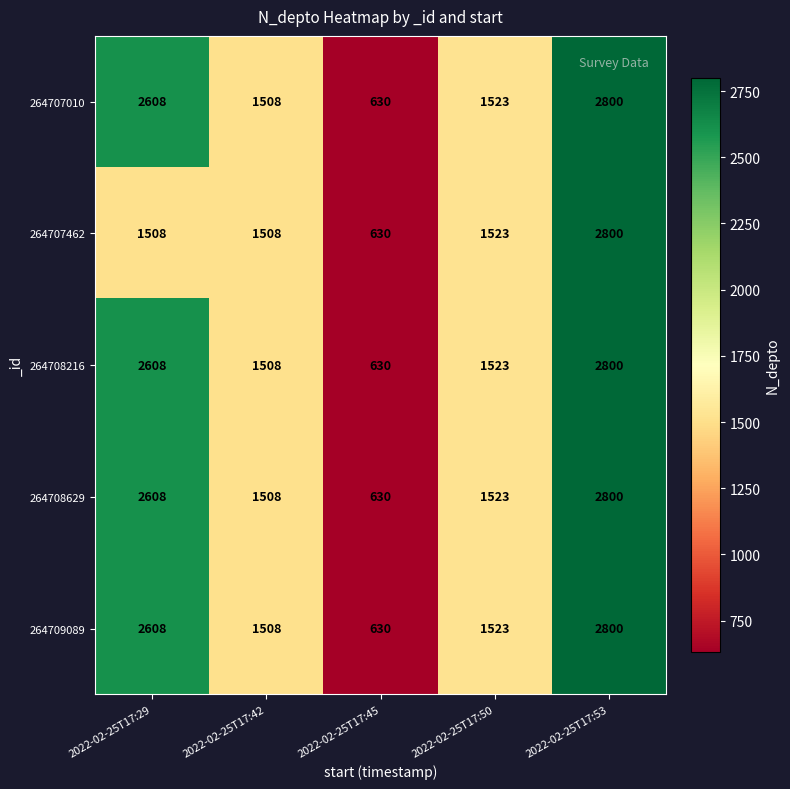

At which category does the chart reach its peak across all series?

2022-02-25T17:53